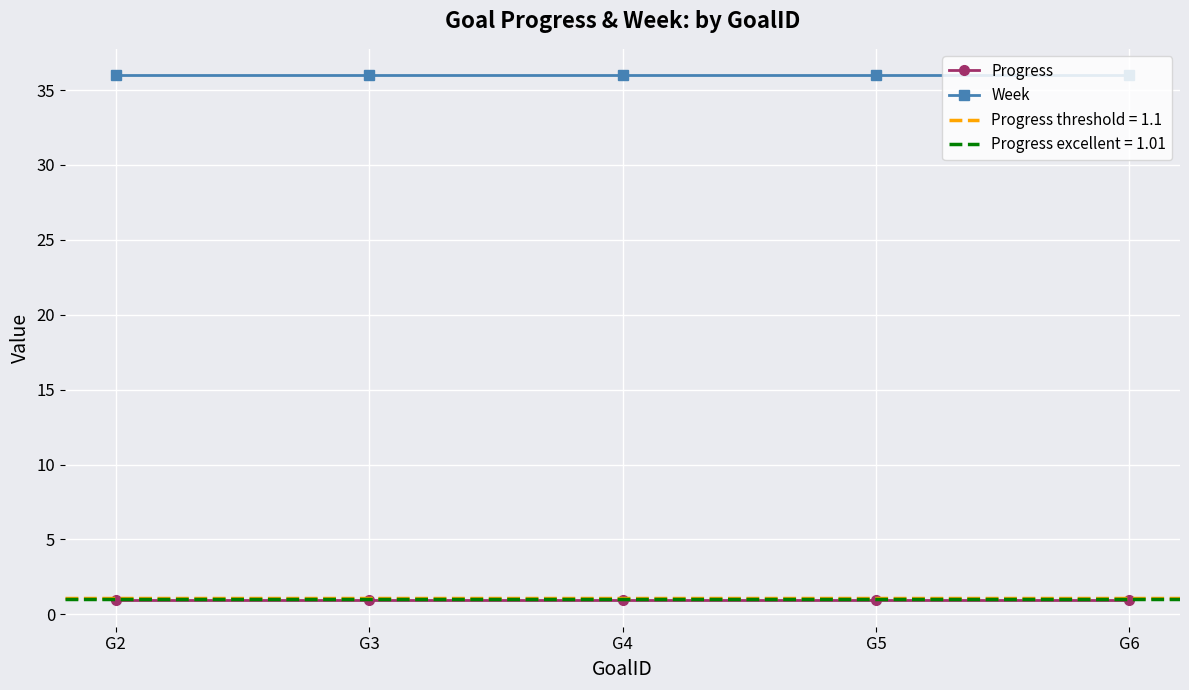

Where is Progress nearest to the value 0?

G2